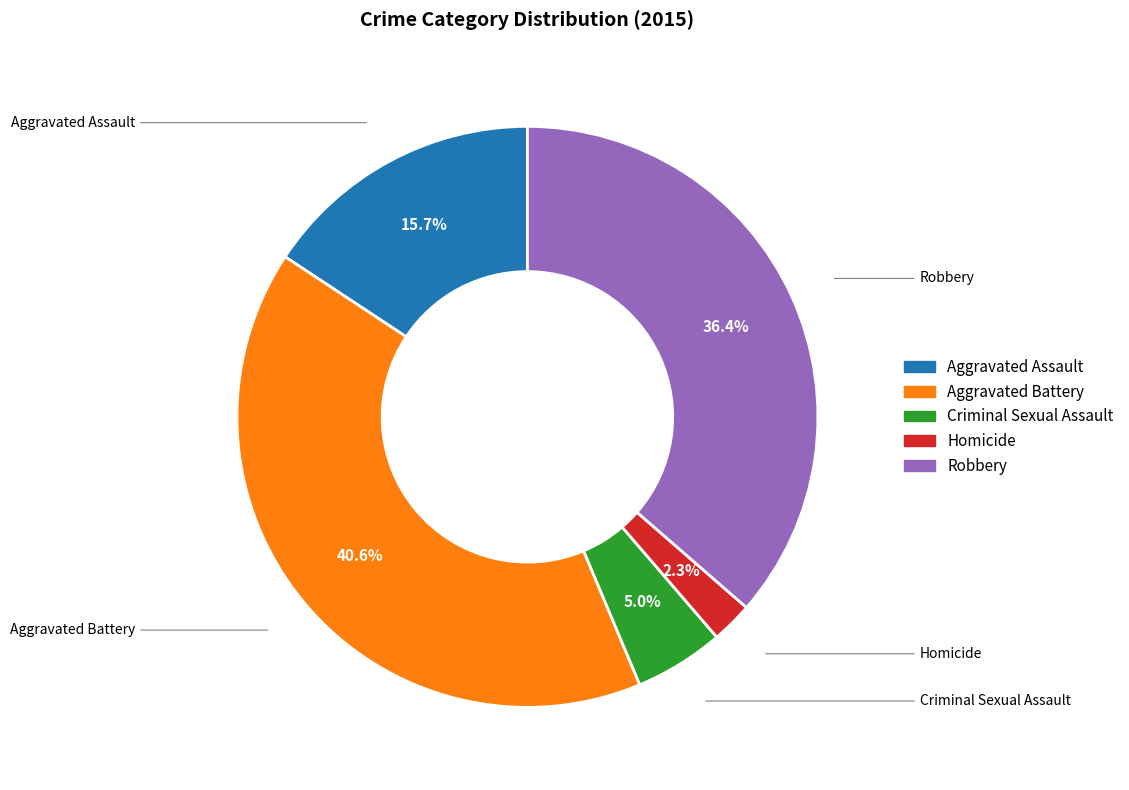

To the nearest percent, what is the combined percentage of Aggravated Battery and Aggravated Assault?

56%